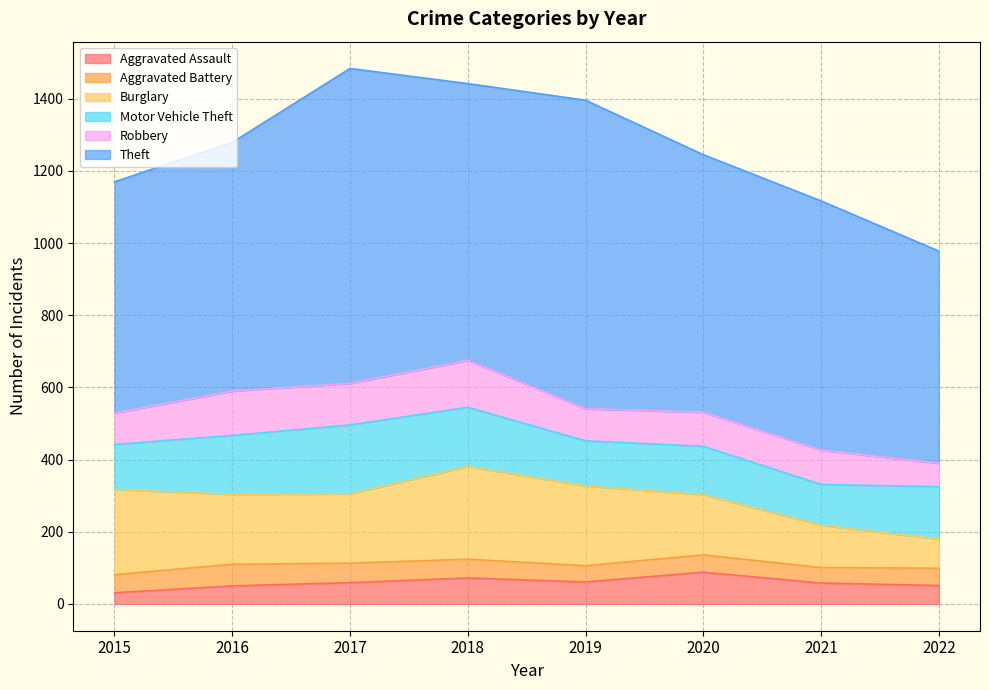

Reading left to right, transcribe all the data shown in this chart.

Aggravated Assault: 2015=31	2016=50	2017=59	2018=72	2019=61	2020=88	2021=58	2022=51
Aggravated Battery: 2015=50	2016=60	2017=54	2018=52	2019=45	2020=48	2021=43	2022=48
Burglary: 2015=236	2016=194	2017=192	2018=257	2019=221	2020=167	2021=117	2022=81
Motor Vehicle Theft: 2015=125	2016=163	2017=191	2018=164	2019=125	2020=134	2021=113	2022=145
Robbery: 2015=87	2016=123	2017=115	2018=130	2019=89	2020=94	2021=95	2022=65
Theft: 2015=641	2016=689	2017=873	2018=767	2019=855	2020=714	2021=691	2022=588